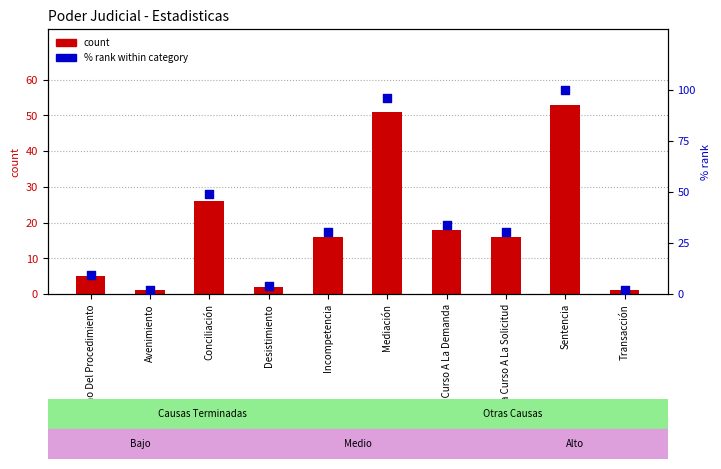

Which series has the largest total across all categories?

% rank within category